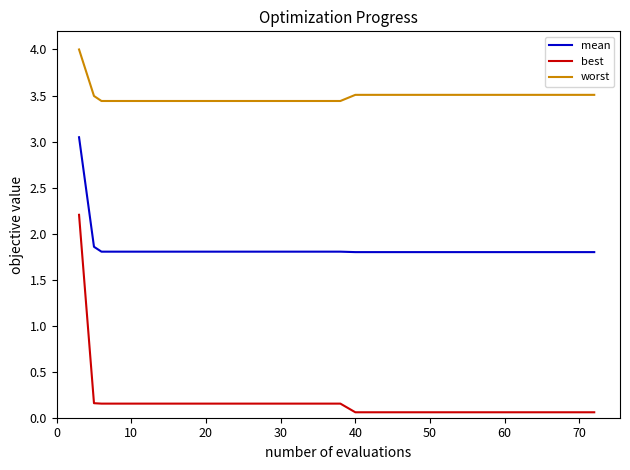

Which series has the largest total across all categories?

worst